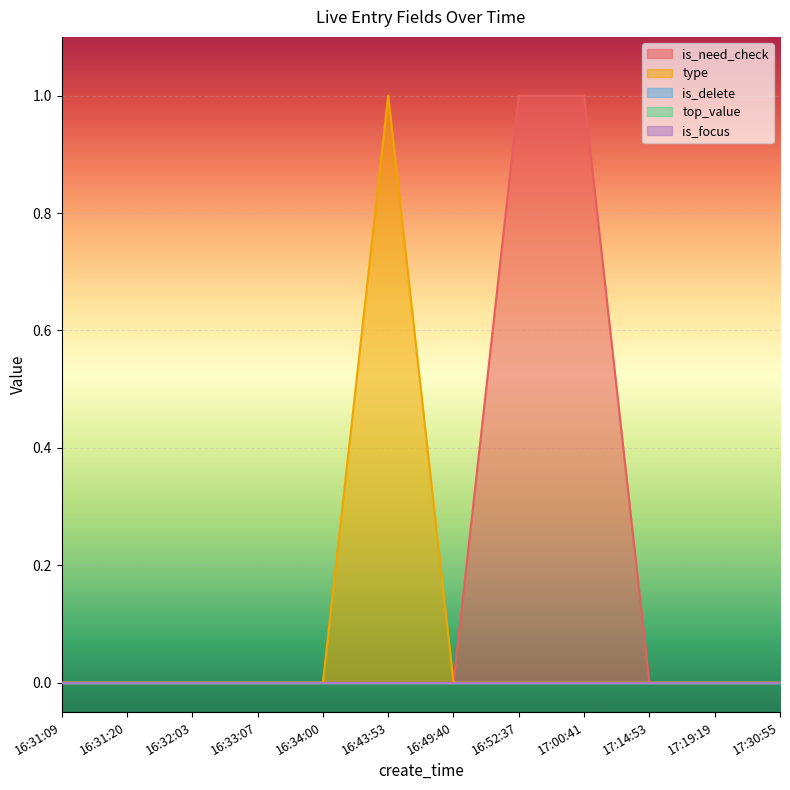

Between 17:14:53 and 16:52:37, which is larger?

16:52:37